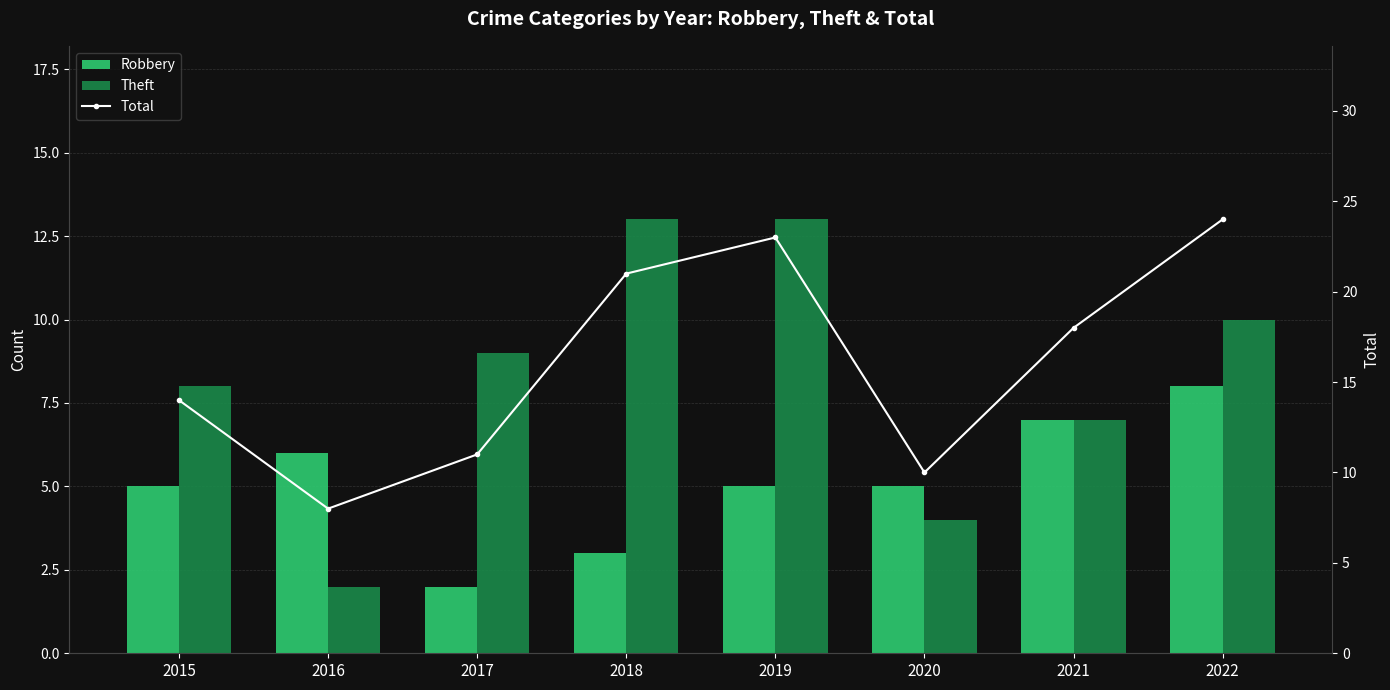

What is the value of the Total bar at the 4th from the left?

21